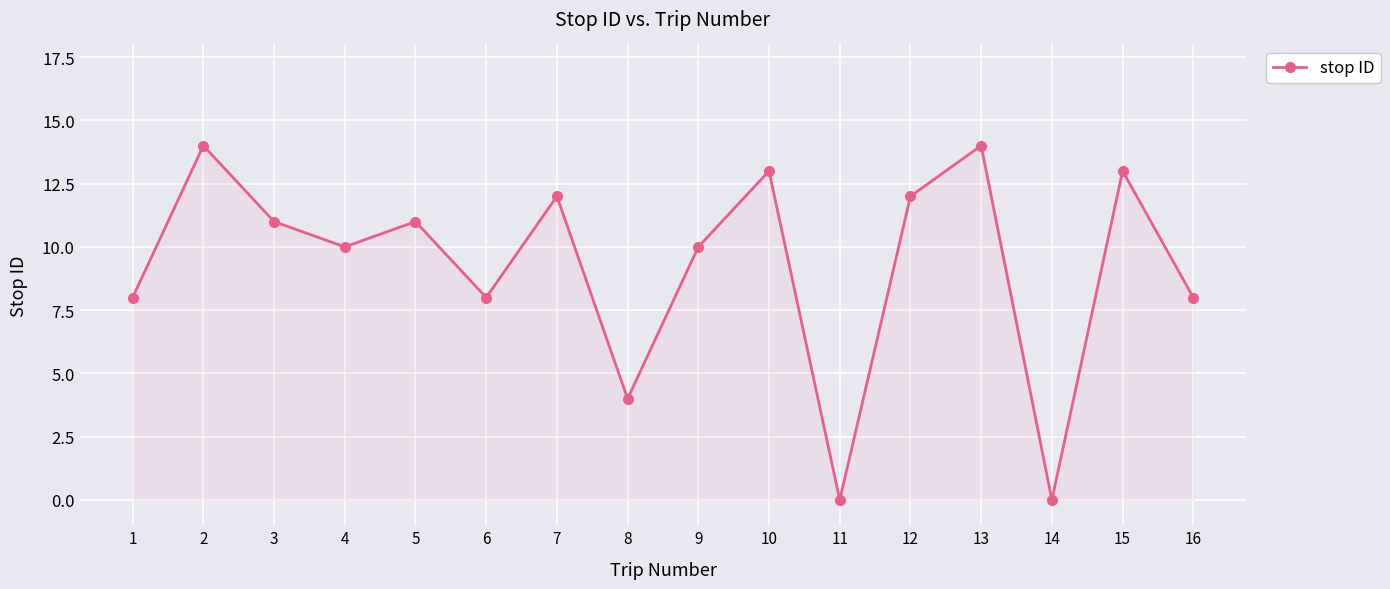

What is the value of the 6th point from the left?

8